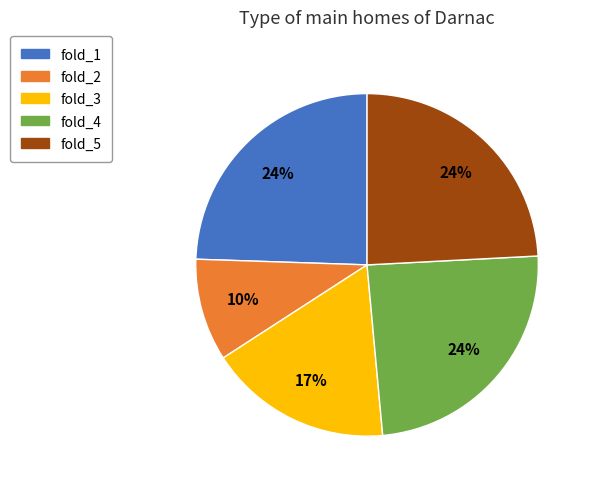

What is the smallest slice in the pie chart?

fold_2